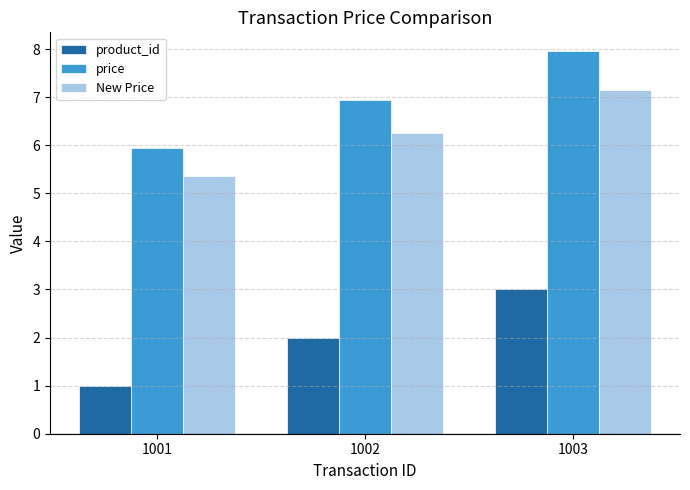

Is it true that product_id equals 3.0 at 1003?

True